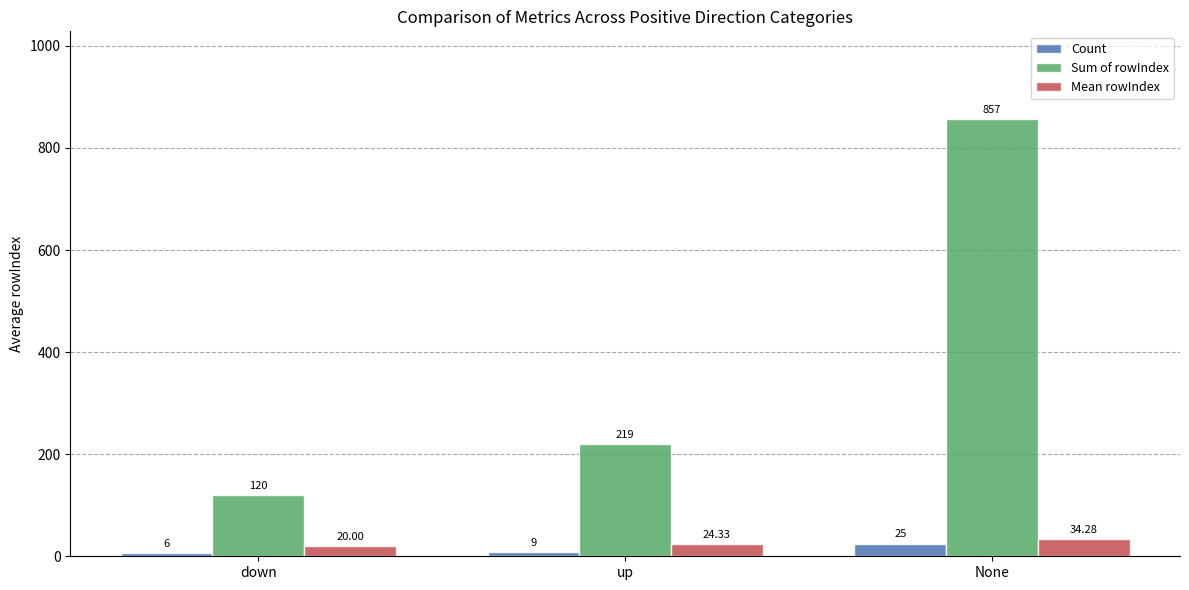

List the labels in order of Count value, smallest first.

down, up, None